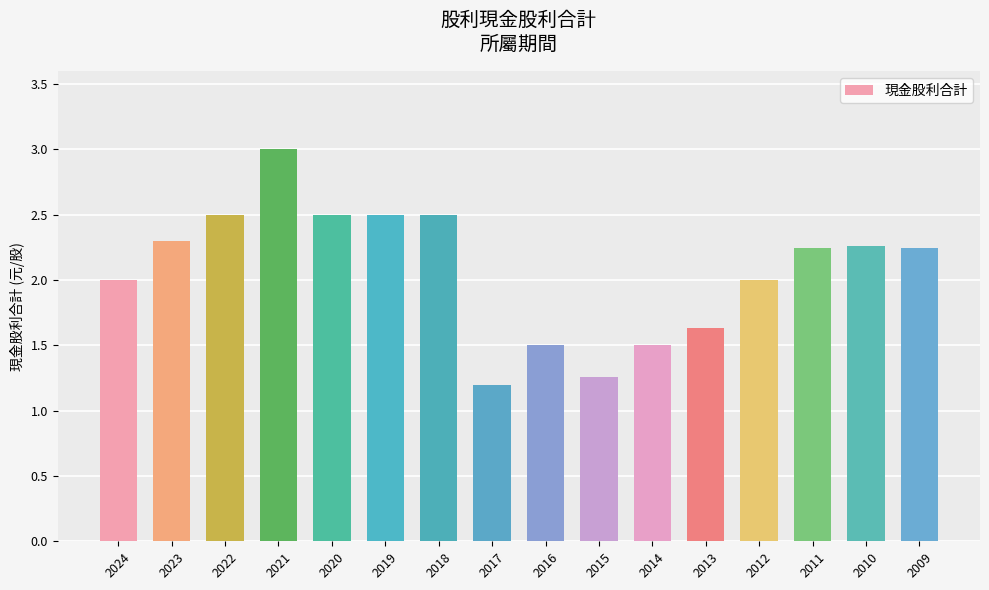

What is the change in value from 2018 to 2013?

-0.9